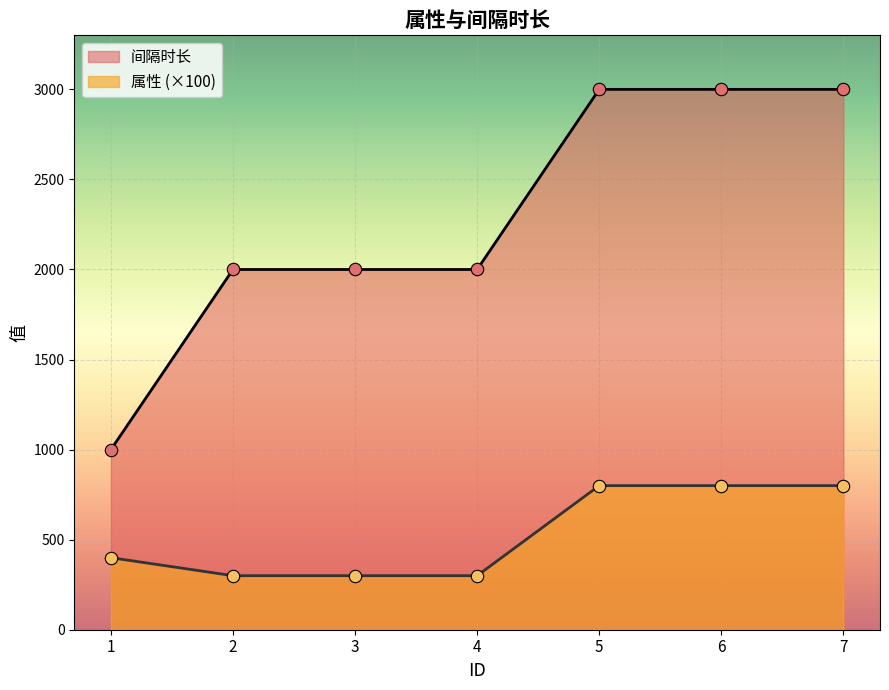

Which series reaches the minimum Y coordinate?

属性